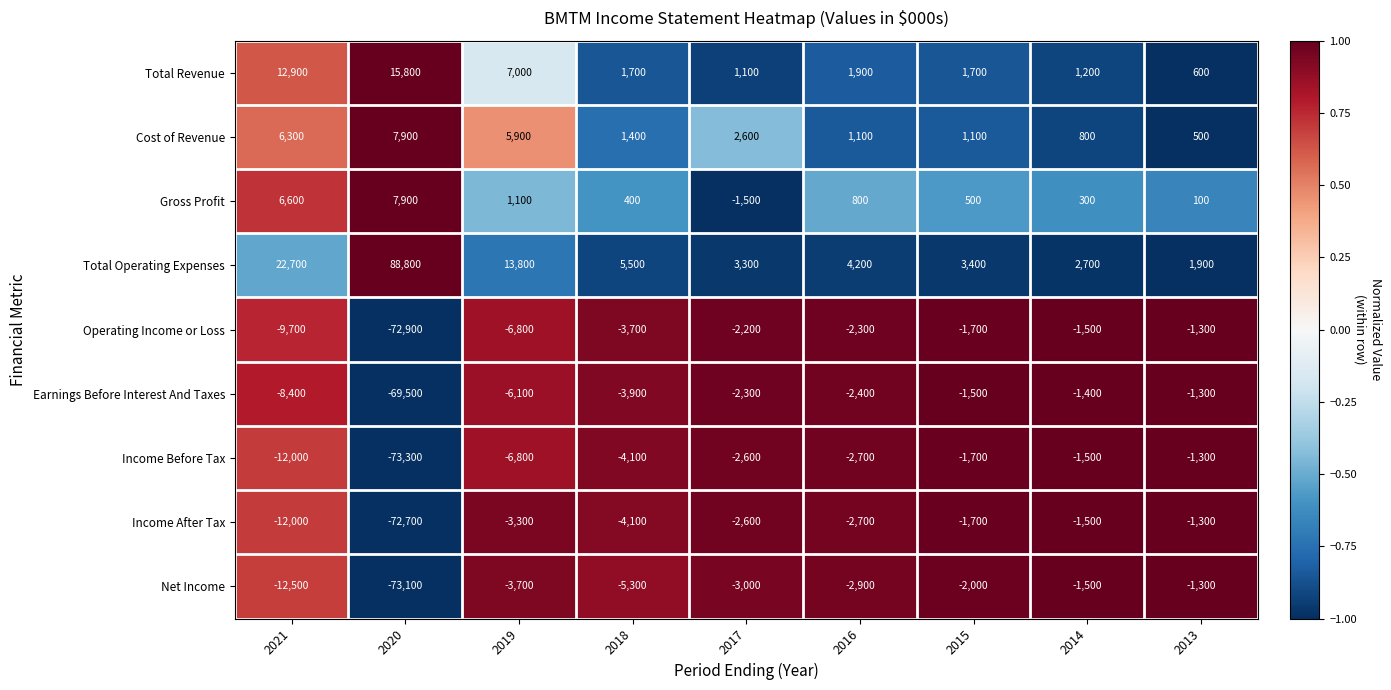

What is the spread (max minus min) of values at 2020?

162100